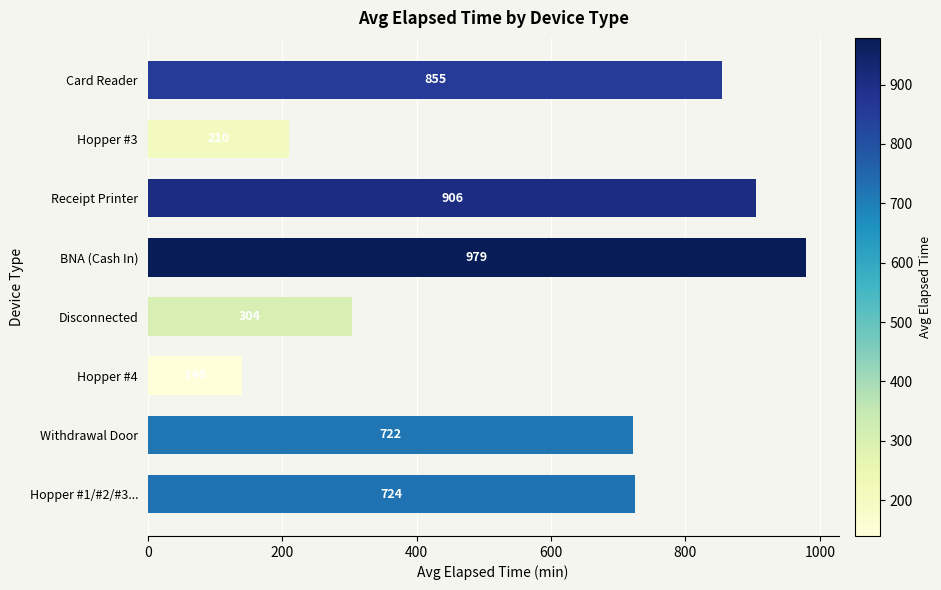

How many series are shown in this chart?

1